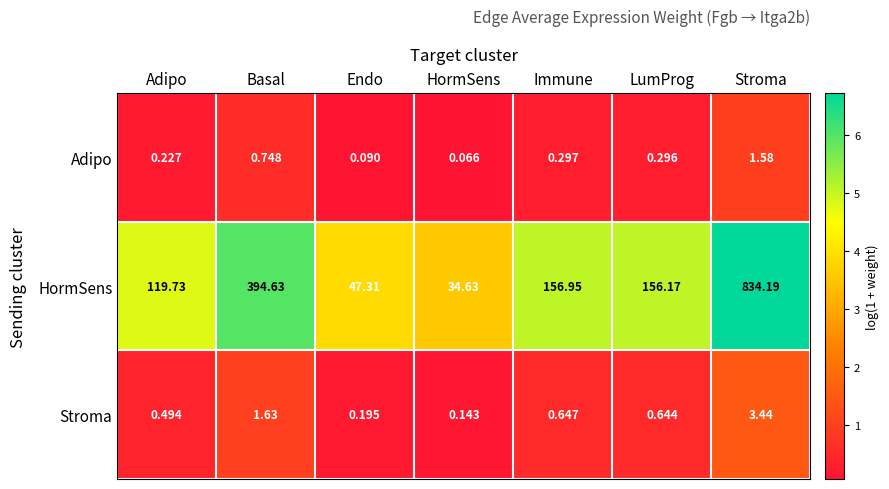

Between LumProg and Stroma, which series saw the biggest shift?

HormSens